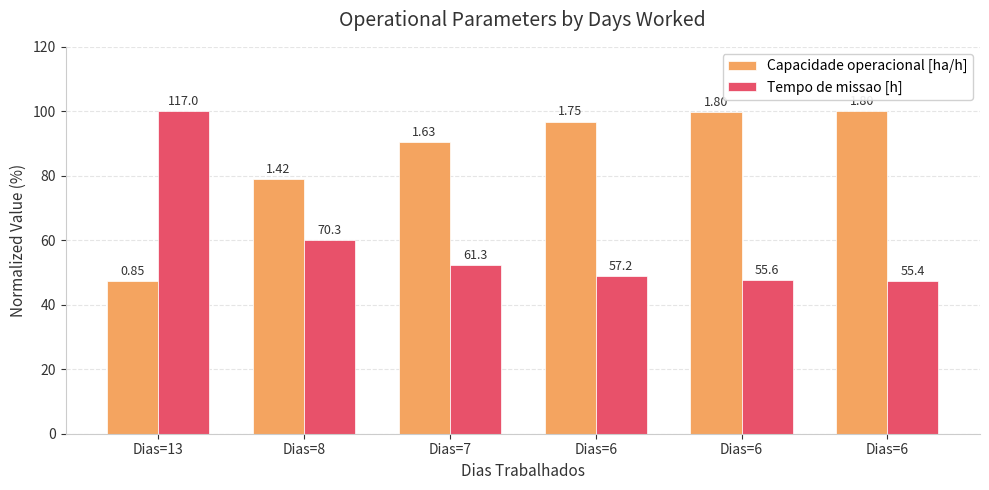

What is the sum of the Tempo de missao [h] values at Dias=8 and Dias=7?

112.5